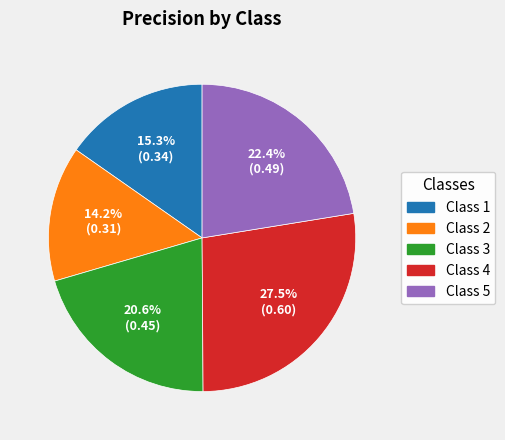

Is there a majority slice in this chart?

No